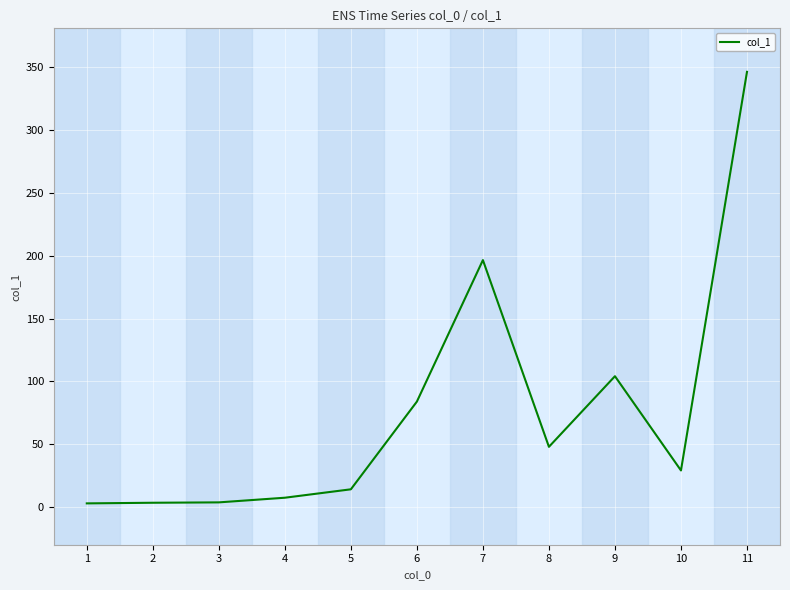

Is it true that the value at 10 is 49.2?

False